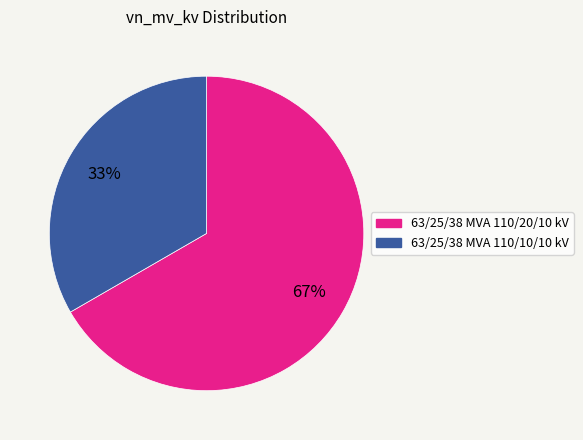

Count the number of slices in the pie.

2